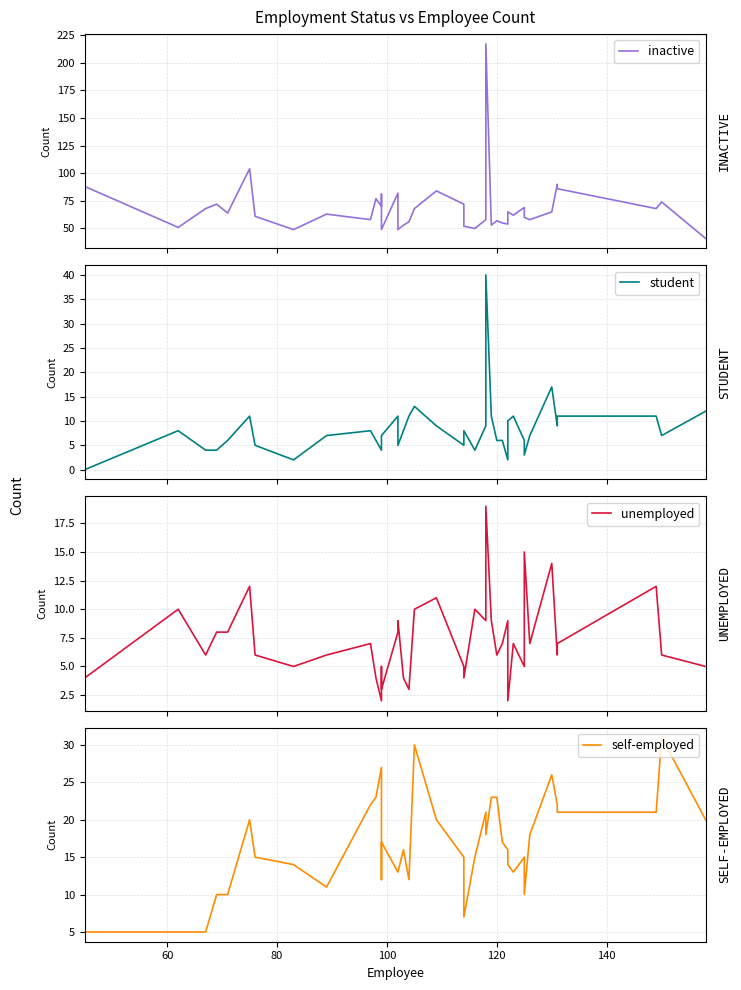

Which series has the largest total across all categories?

inactive